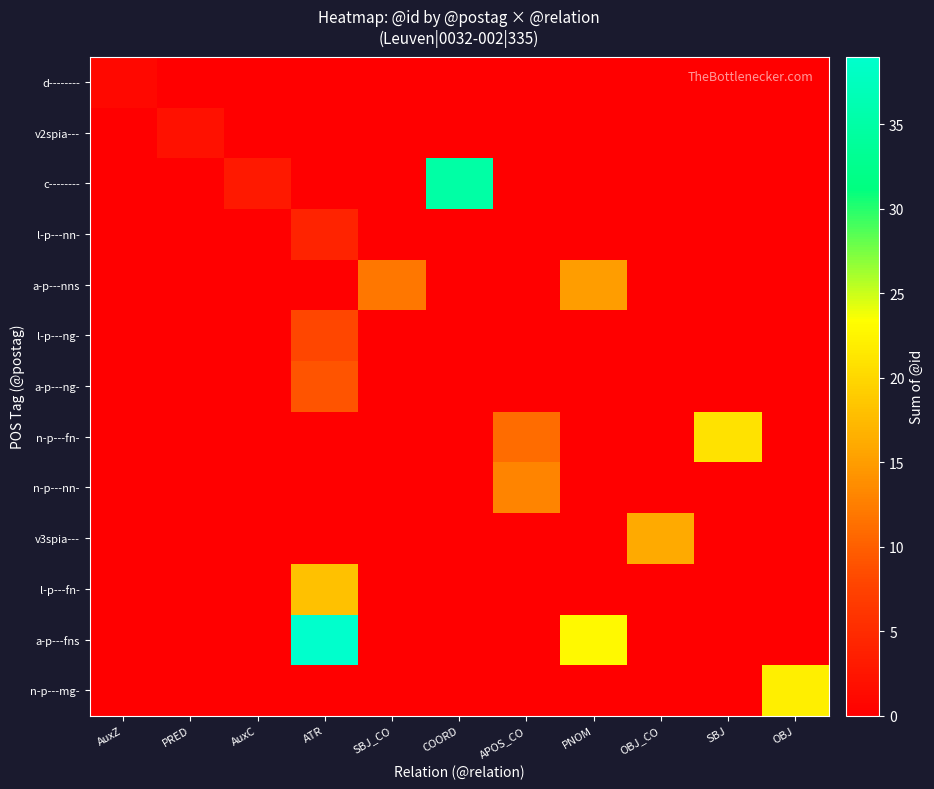

Rank the series at APOS_CO from highest to lowest value.

n-p---nn-, n-p---fn-, d--------, v2spia---, c--------, l-p---nn-, a-p---nns, l-p---ng-, a-p---ng-, v3spia---, l-p---fn-, a-p---fns, n-p---mg-